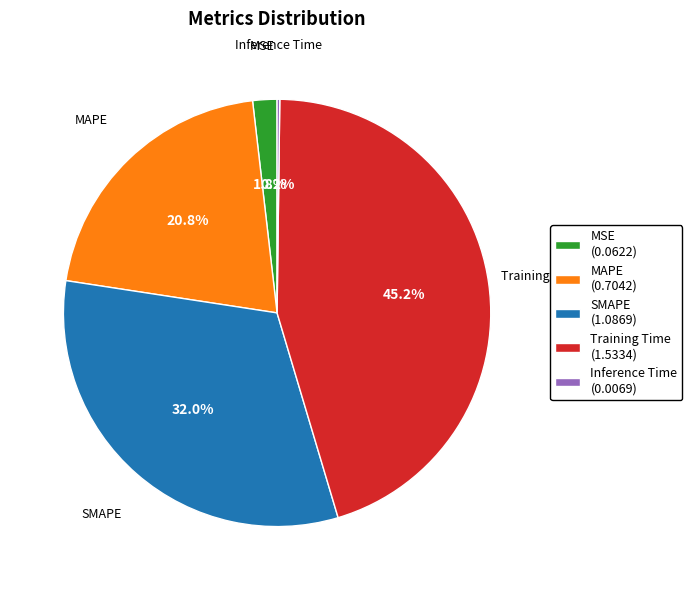

Is there a majority slice in this chart?

No